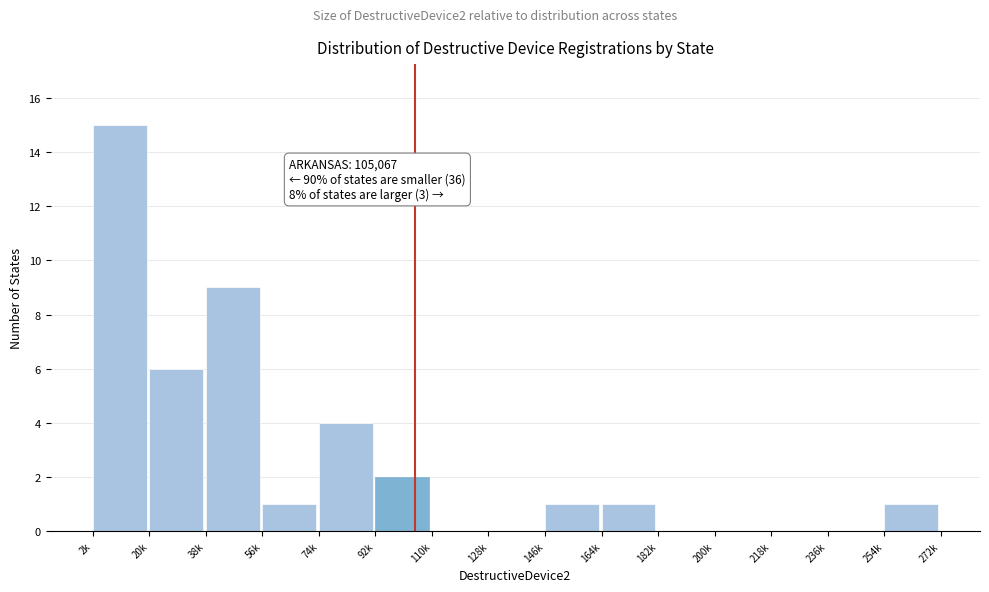

Reading left to right, transcribe all the data shown in this chart.

2k=15	20k=6	38k=9	56k=1	74k=4	92k=2	110k=0	128k=0	146k=1	164k=1	182k=0	200k=0	218k=0	236k=0	254k=1